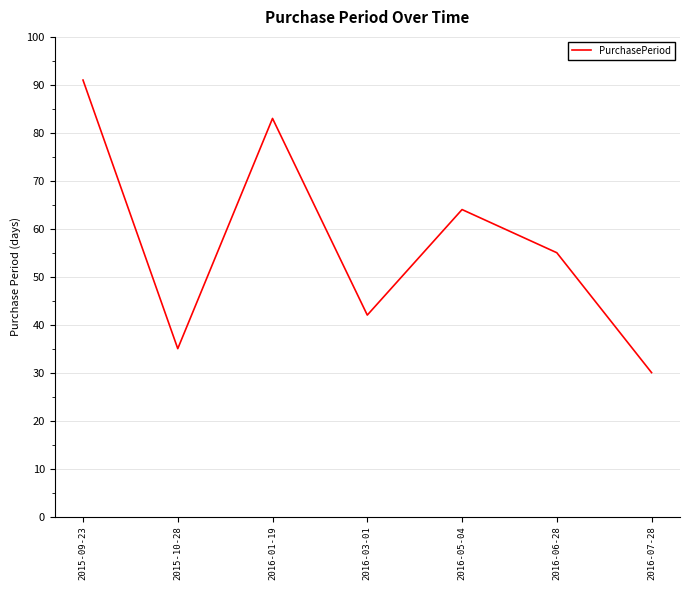

List the labels in order of value, smallest first.

2016-07-28, 2015-10-28, 2016-03-01, 2016-06-28, 2016-05-04, 2016-01-19, 2015-09-23